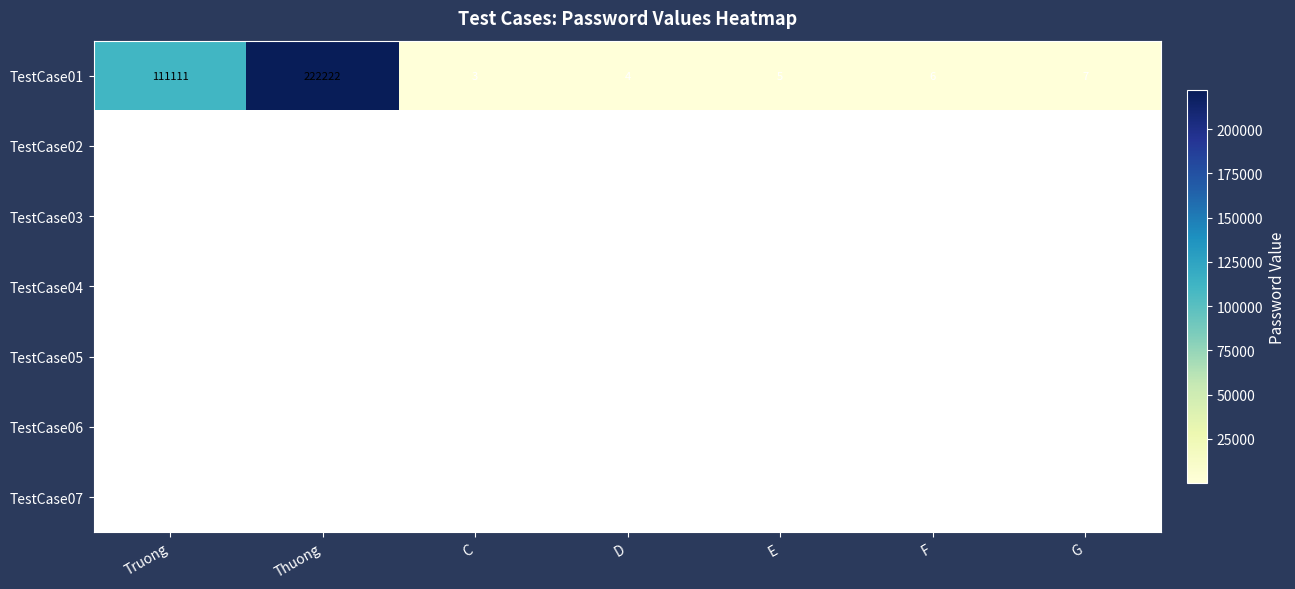

Which has a higher value, F or E?

F